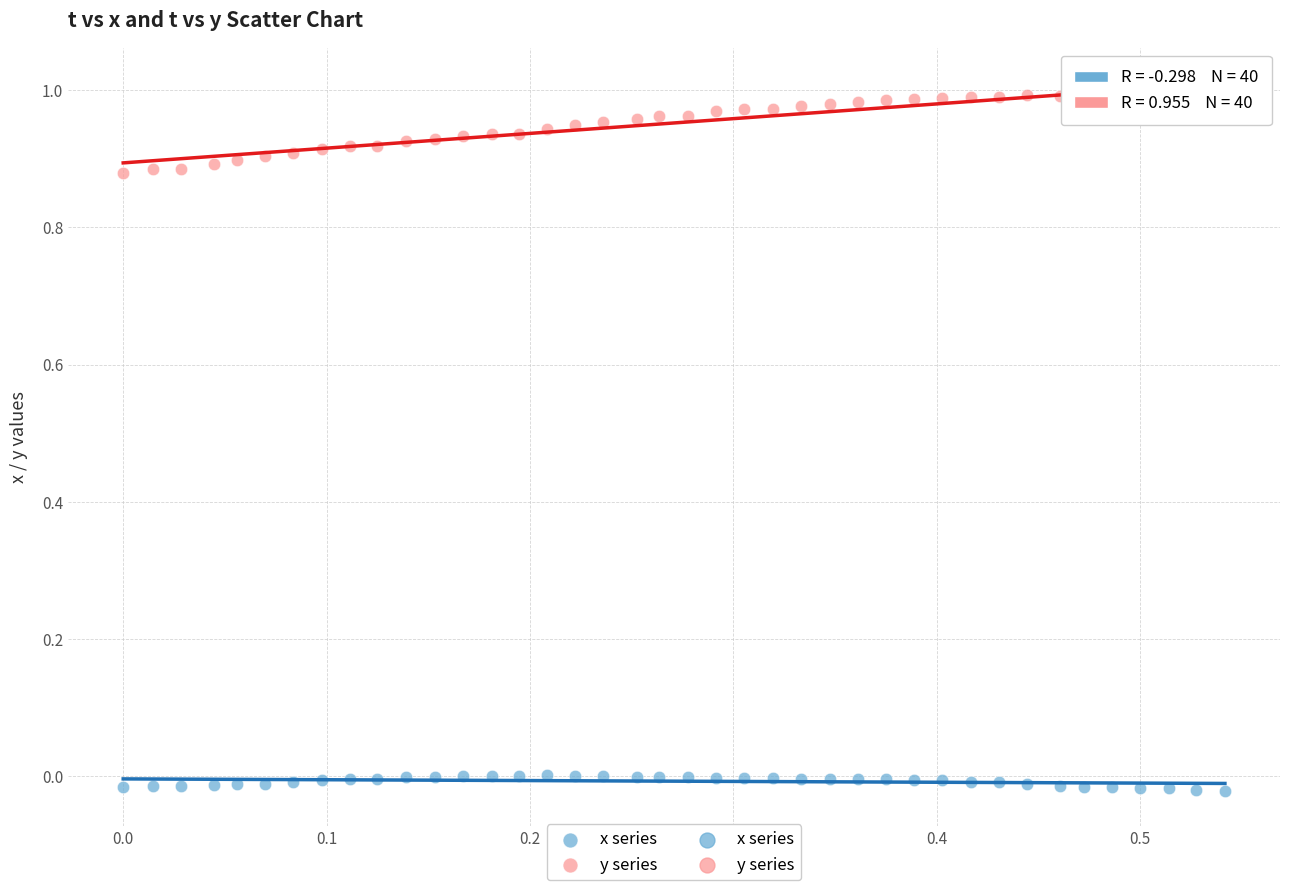

Which series contains the lowest Y value?

x series